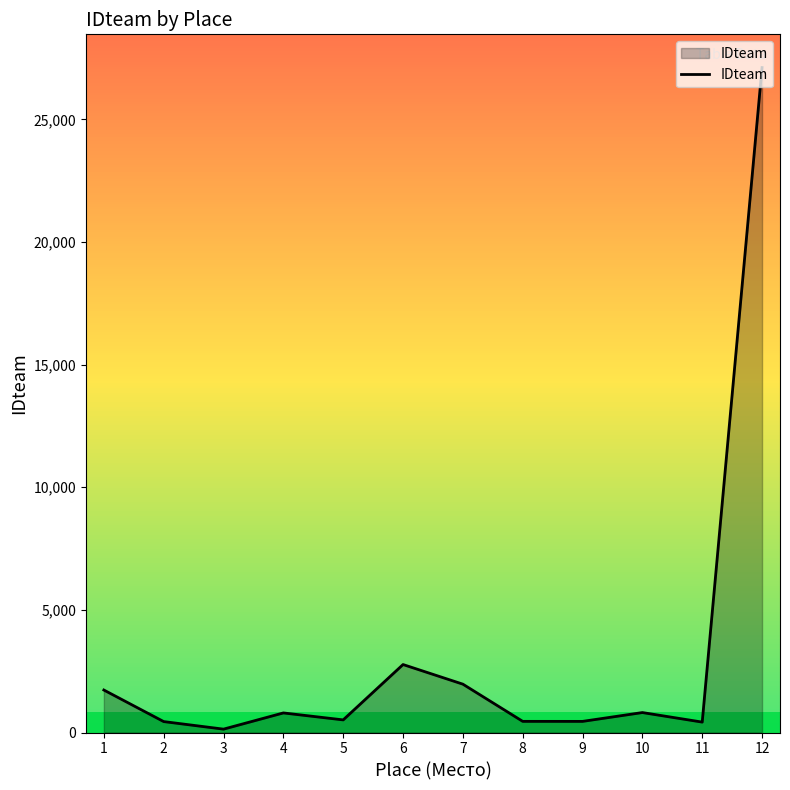

How many lines are shown in the chart?

1